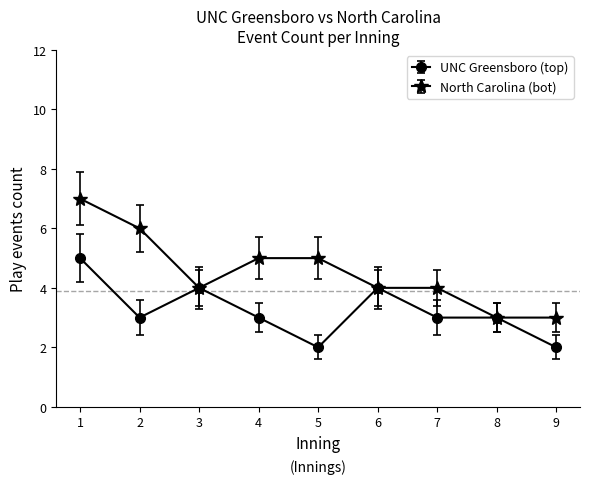

What is the minimum value for North Carolina (bot)?

3